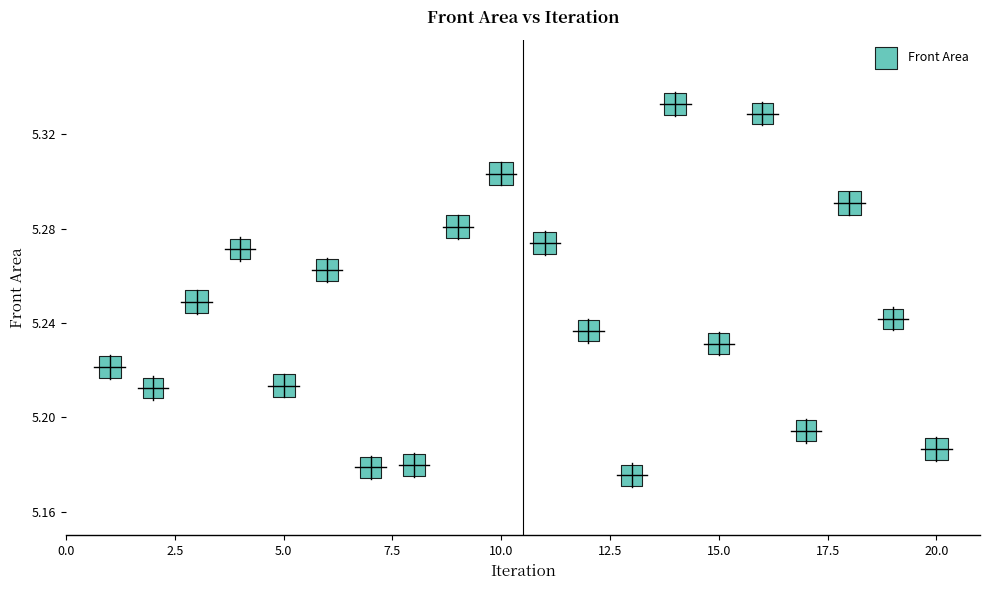

What is the range of X values (max minus min)?

19.0